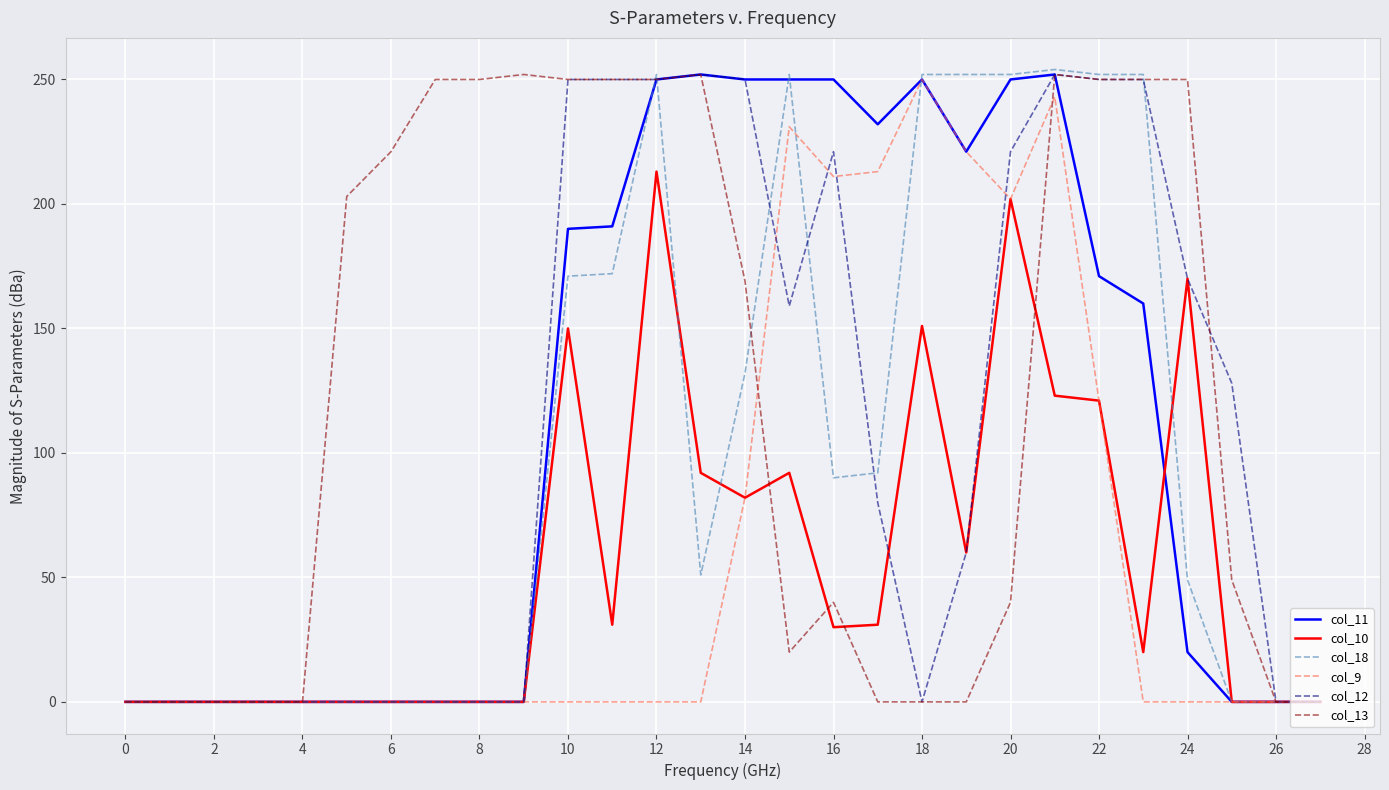

How many lines are shown in the chart?

6